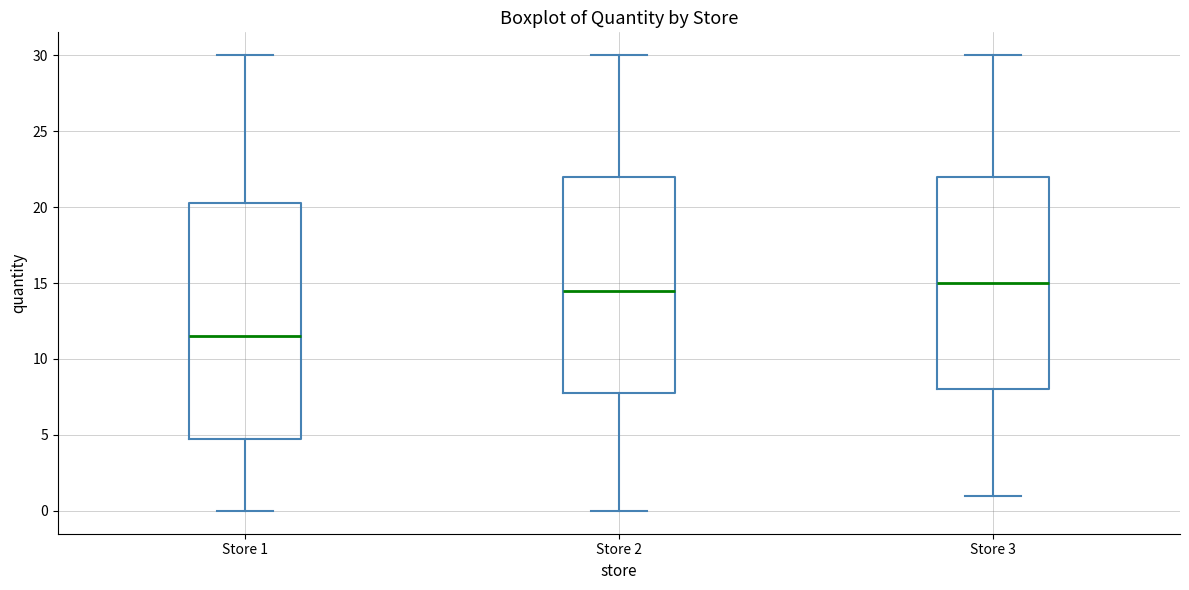

Comparing the boxes themselves (not the whiskers), which one is the tallest?

Store 1